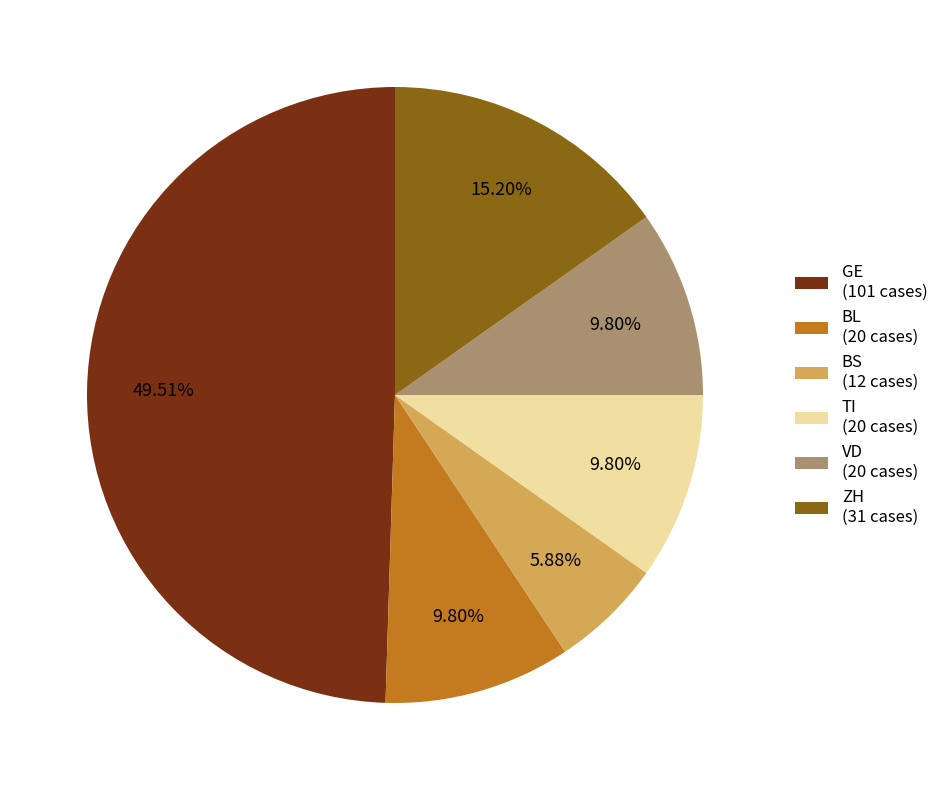

How many segments does this pie chart have?

6